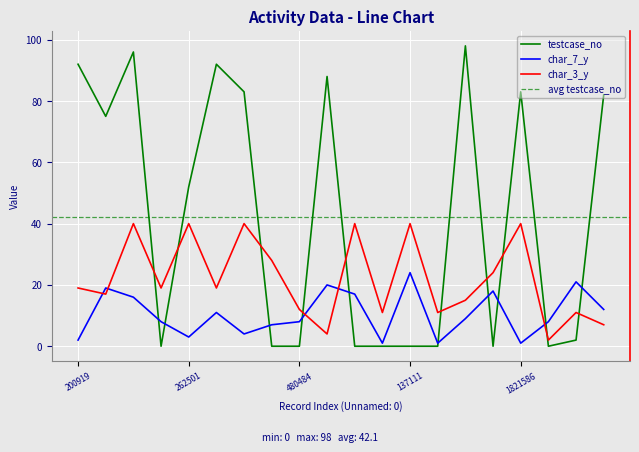

Is the value of char_7_y at 1658311 greater than the value of testcase_no at 137111?

Yes